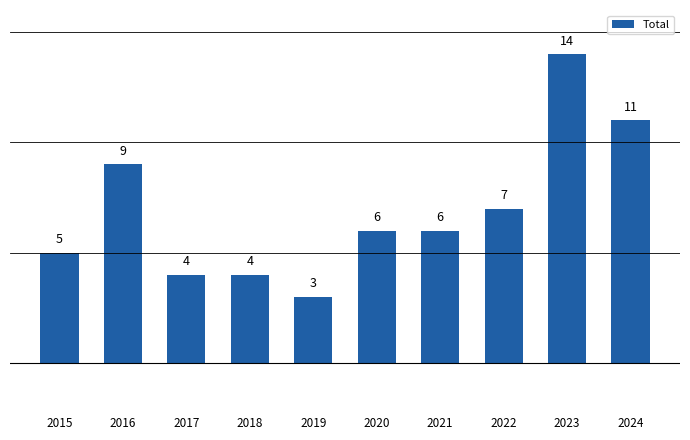

How many categories are shown in the chart?

10